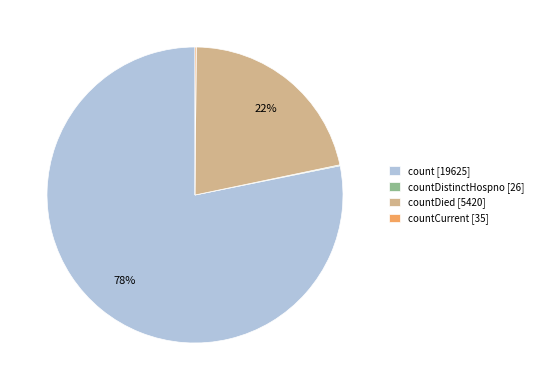

Which has a higher value, countDied [5420] or count [19625]?

count [19625]